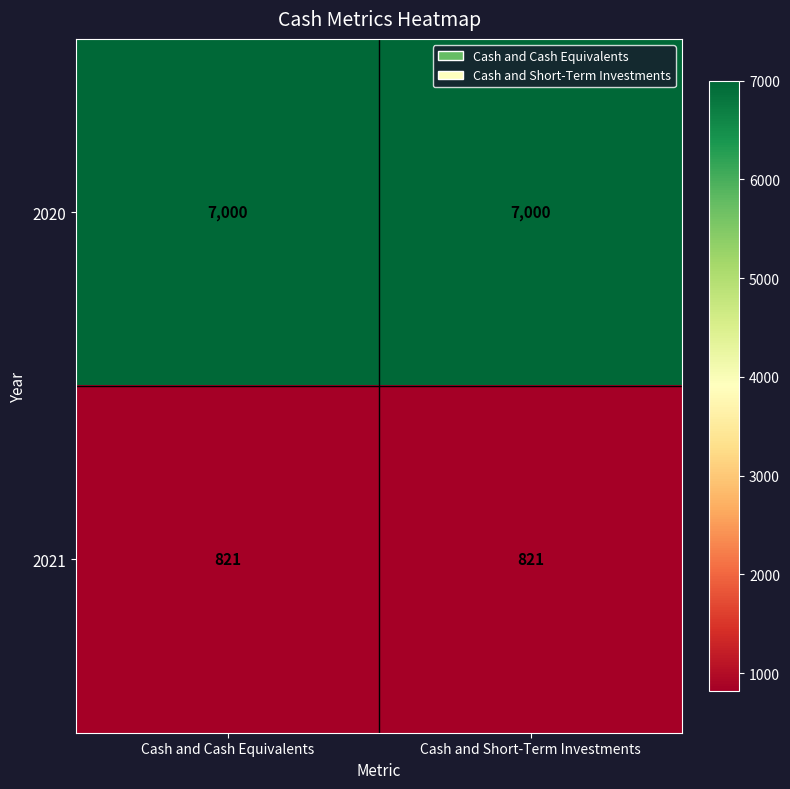

What is the difference between the highest and lowest values at Cash and Cash Equivalents?

6179